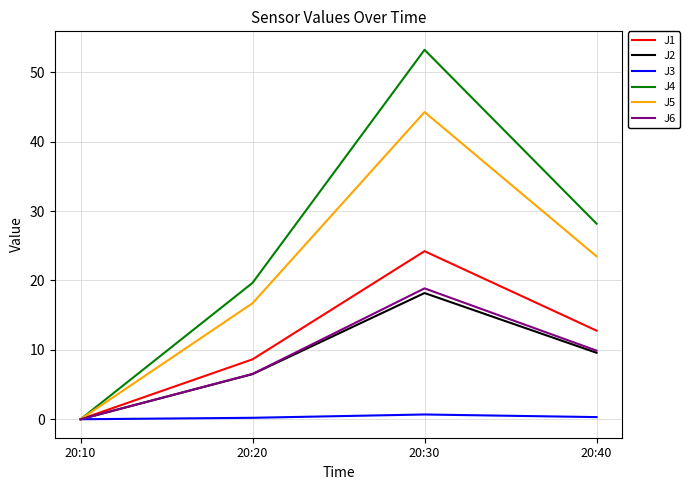

Is the value of J2 at 20:20 greater than the value of J4 at 20:40?

No